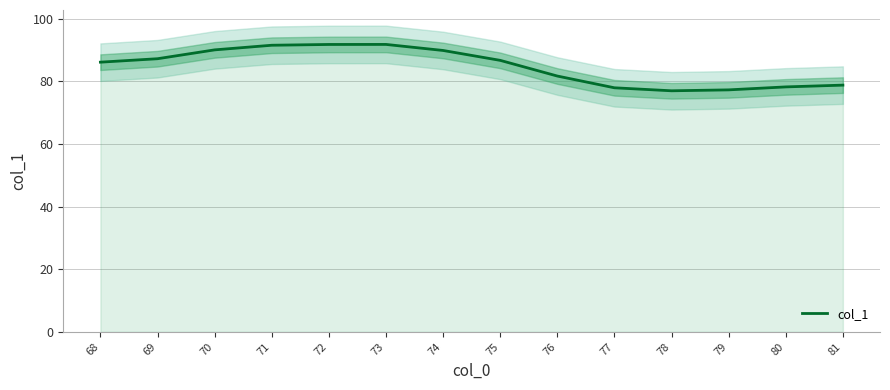

Rank the categories by value from lowest to highest.

78, 79, 77, 80, 81, 76, 68, 75, 69, 74, 70, 71, 72, 73